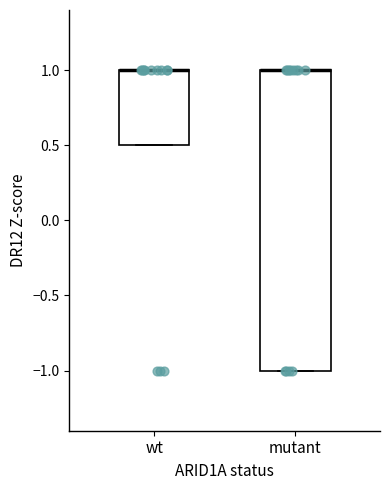

Reading left to right, transcribe this box plot: for each box, give where its median line is, the range the box spans, and where its two whiskers end, as read against the y-axis. The values are not printed on the chart, so give them approximately, as read against the axis.

wt: median 1.0 (drawn on the box's upper edge), box 0.5 to 1.0, whiskers 0.5 to 1.0
mutant: median 1.0 (drawn on the box's upper edge), box -1.0 to 1.0, whiskers -1.0 to 1.0